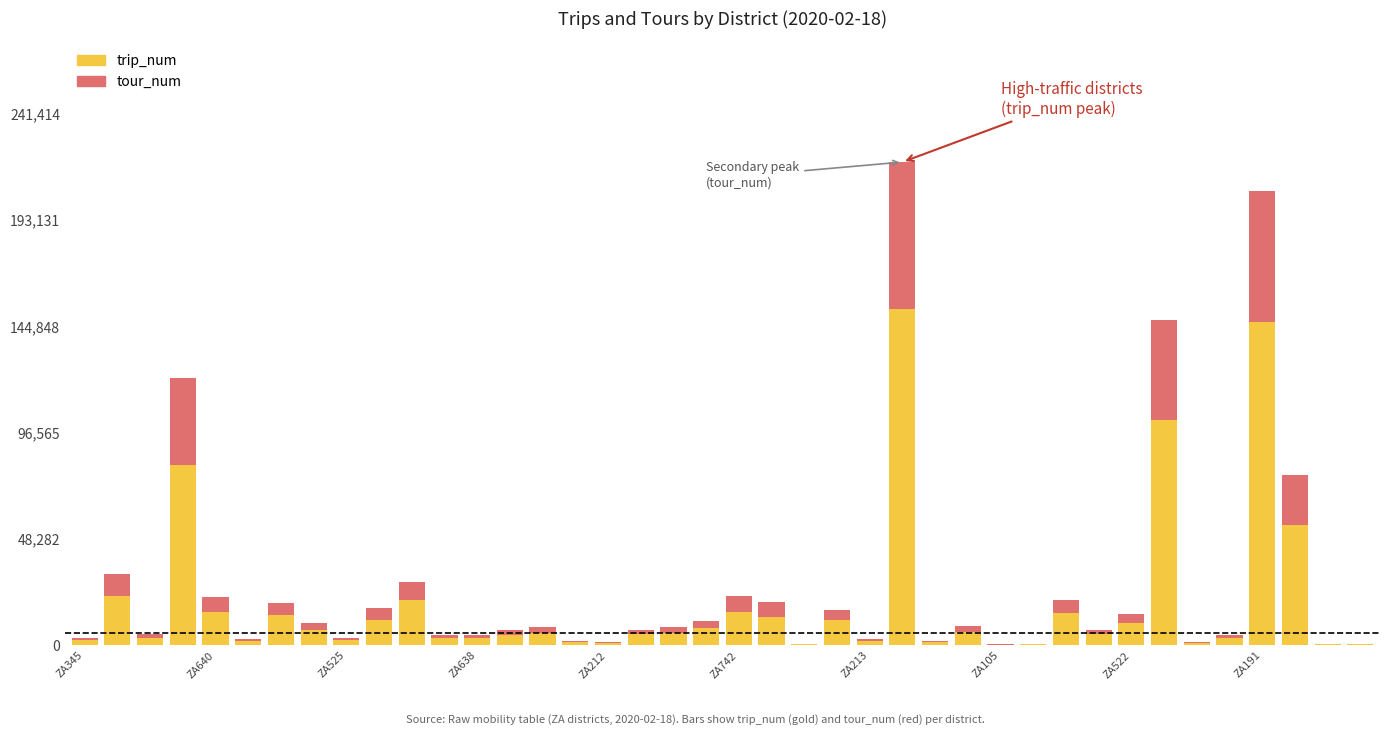

What is the sum of all trip_num values?

762370